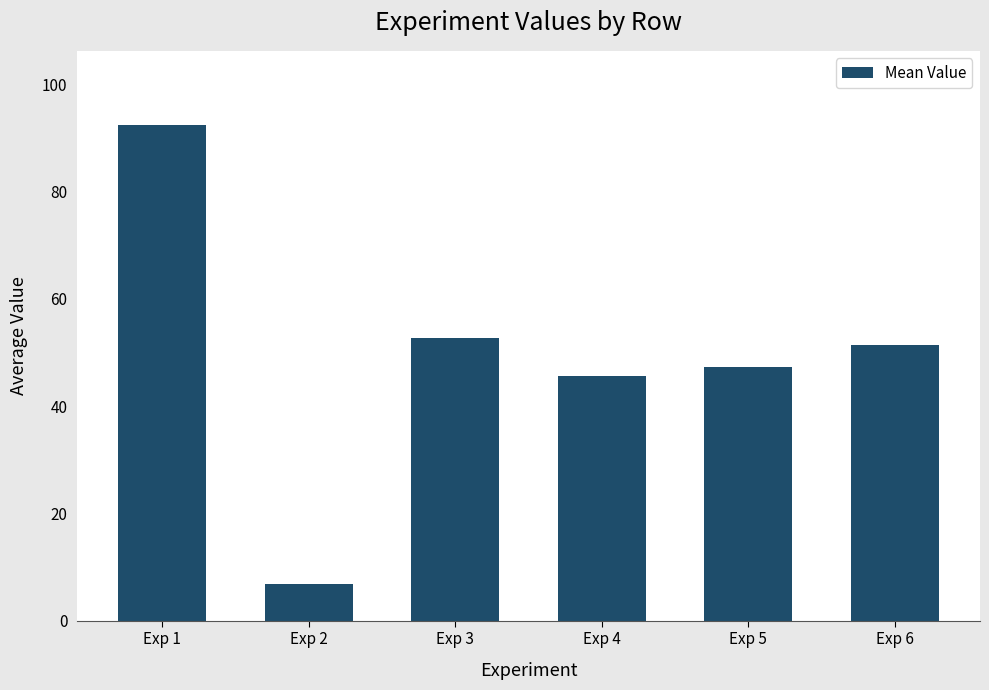

List the labels in order of value, smallest first.

Exp 2, Exp 4, Exp 5, Exp 6, Exp 3, Exp 1